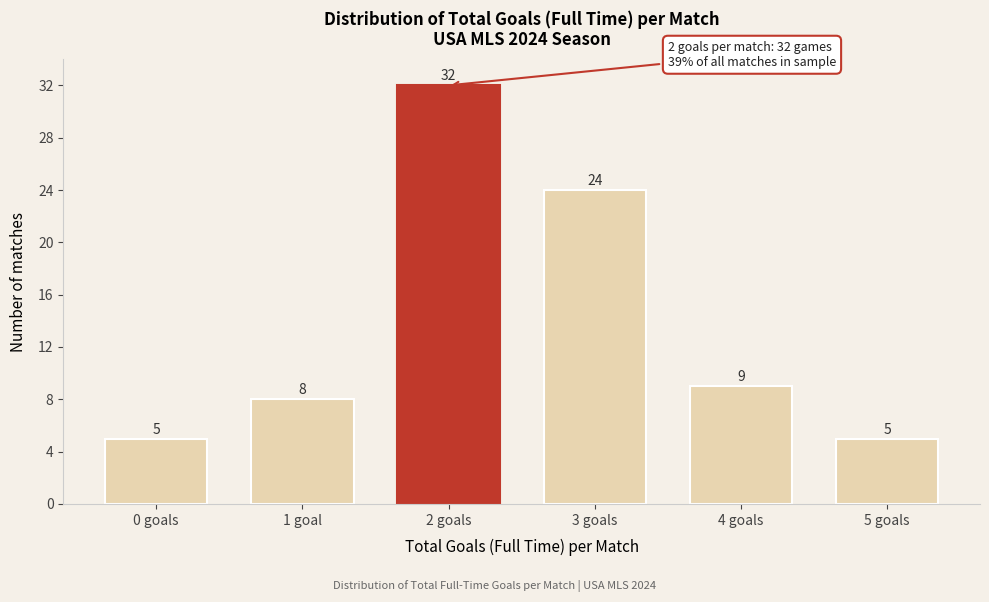

Reading left to right, transcribe all the data shown in this chart.

0 goals=5	1 goal=8	2 goals=32	3 goals=24	4 goals=9	5 goals=5